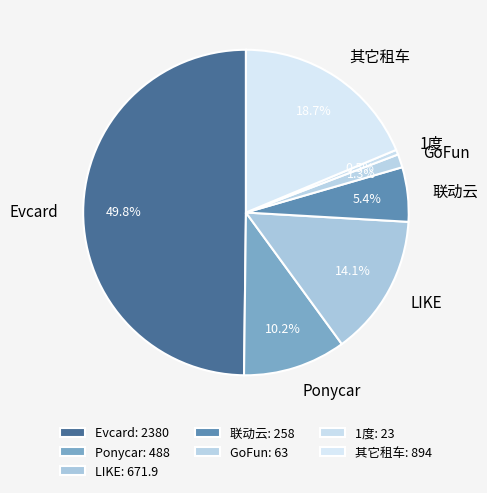

Between Ponycar and 联动云, which is larger?

Ponycar